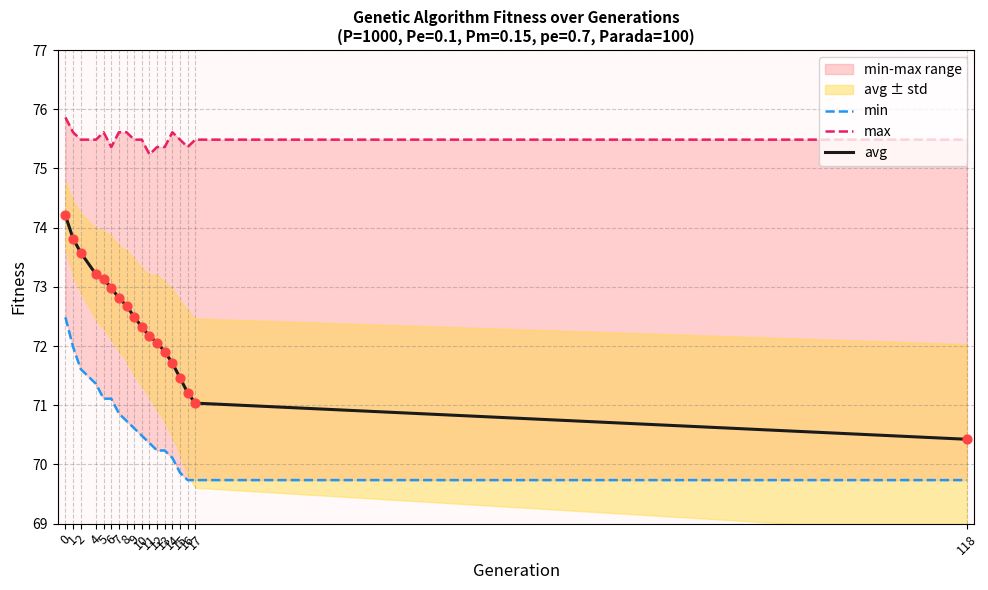

Which series contains the highest Y value?

max